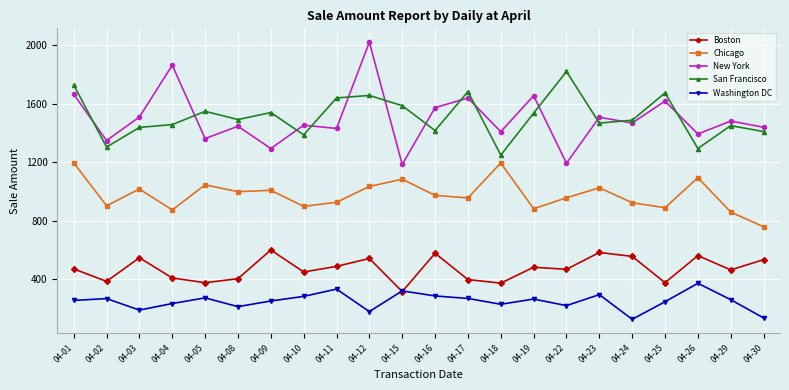

Where is the first local maximum for San Francisco?

04-05